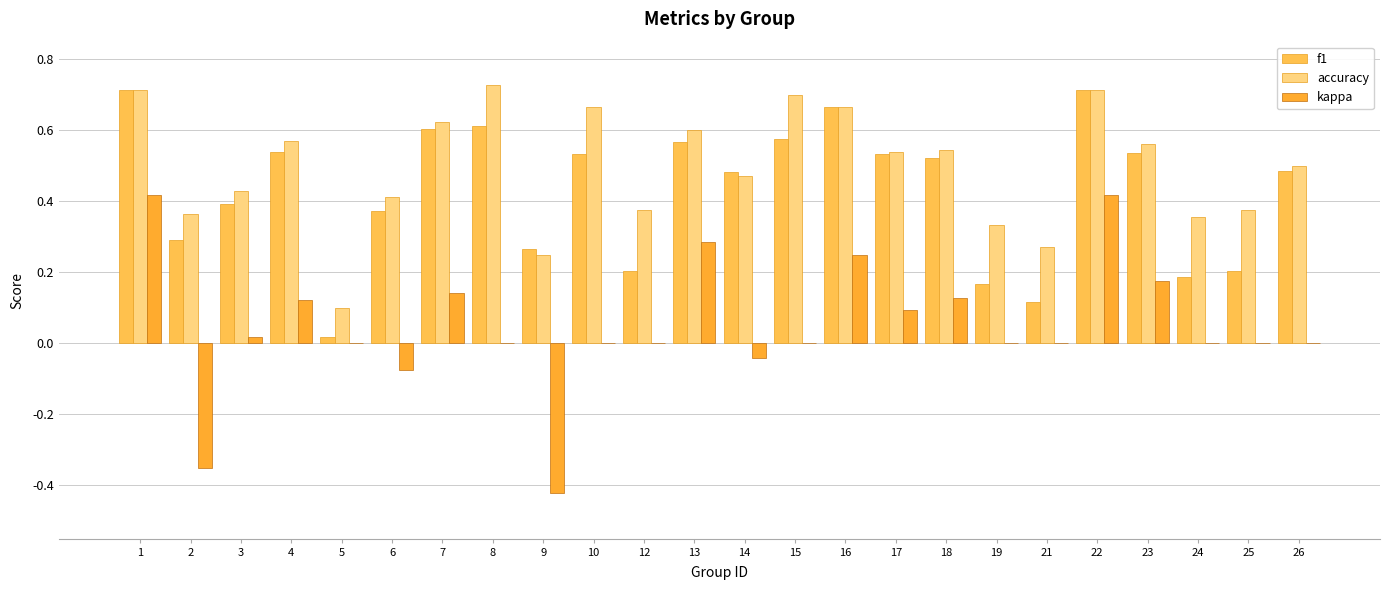

What is the difference between the highest and lowest values at 3?

0.4